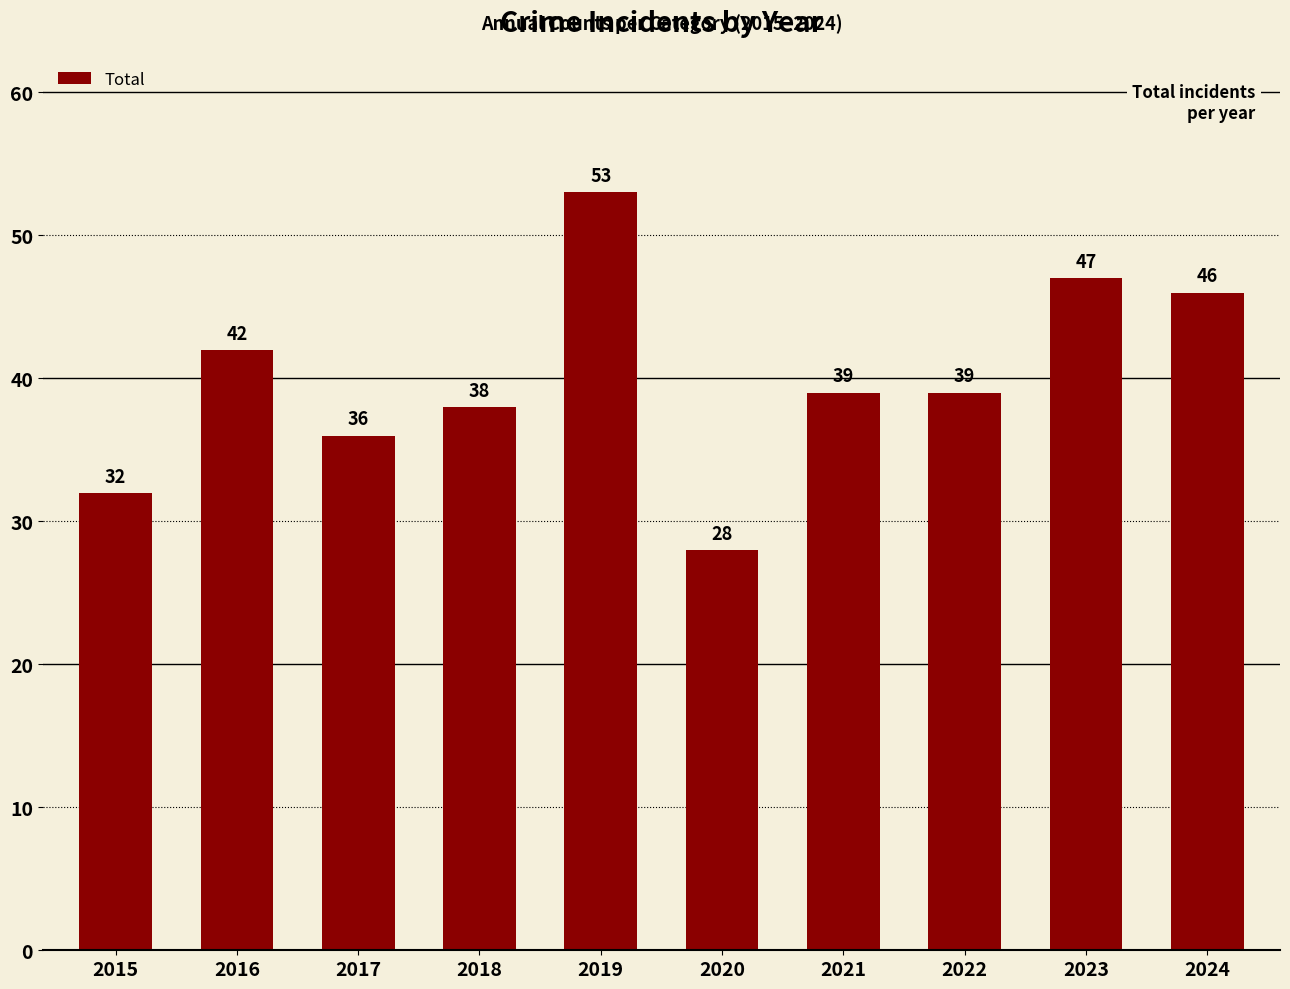

True or false: the data shows 94 at 2019.

False